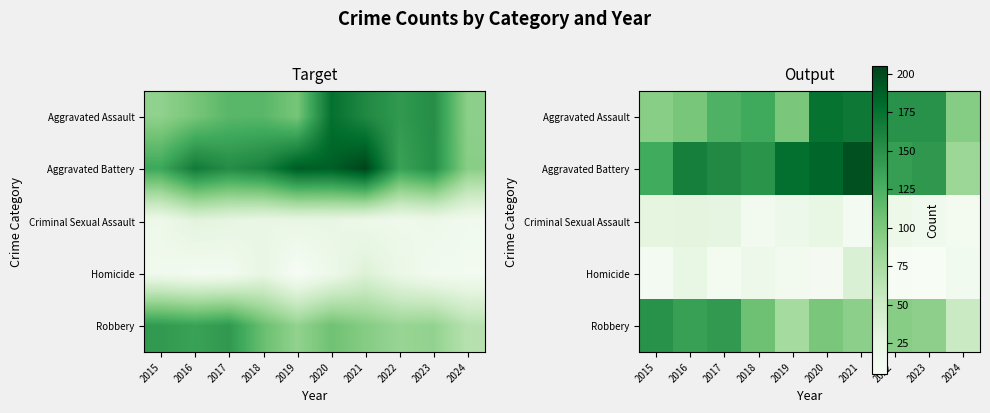

True or false: Homicide has a value of 11.6 at 2019.

True